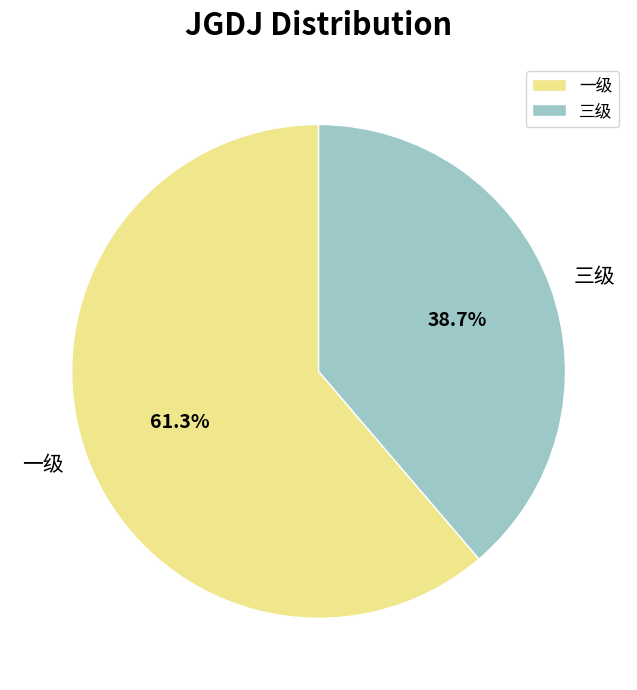

Is it true that 三级 is 39% of the pie?

True